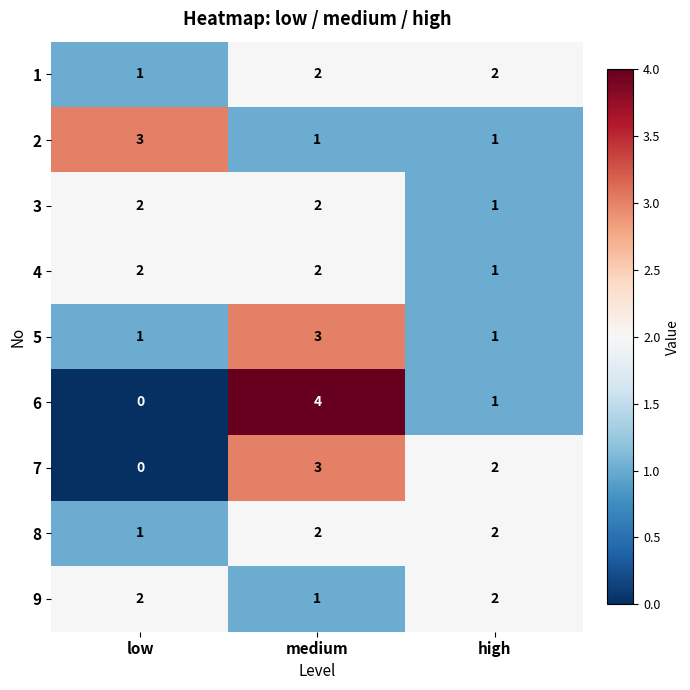

What is the sum of the 3 values at medium and high?

3